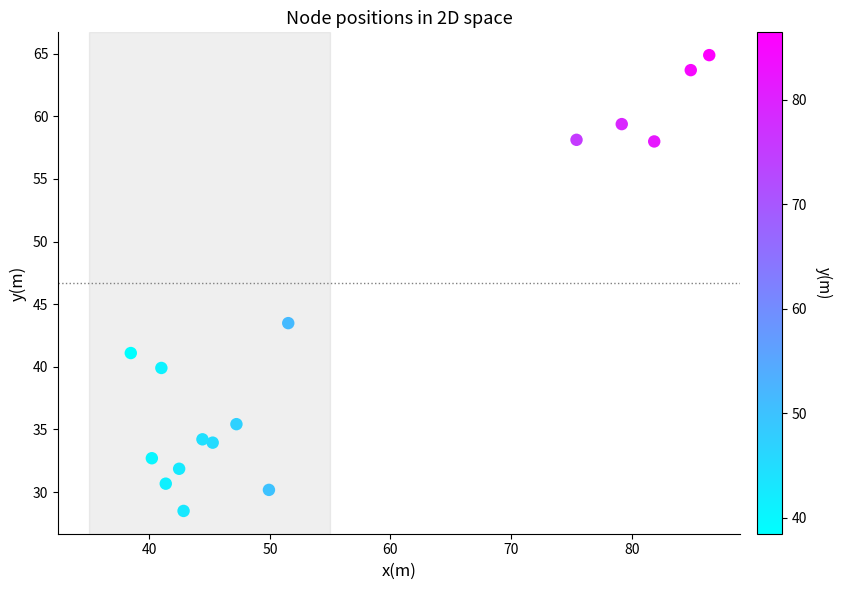

What is the range of Y values (max minus min)?

36.4